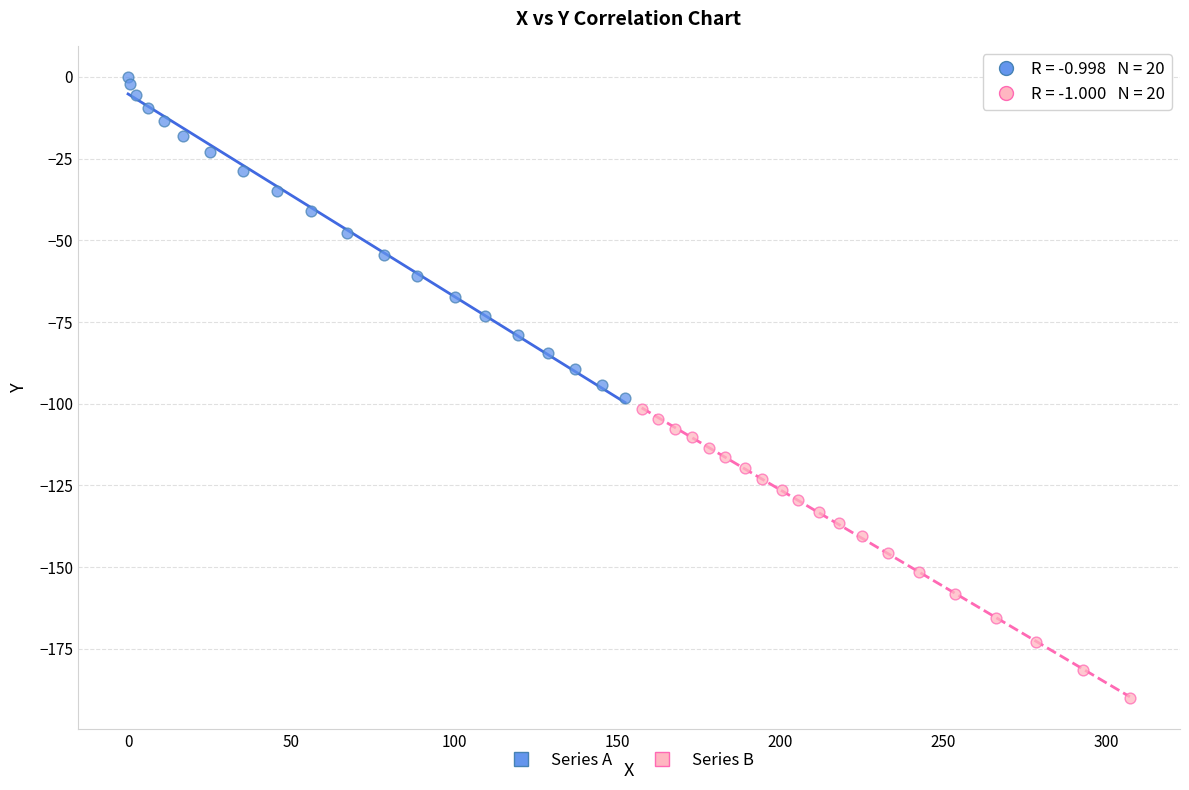

What are all the series names shown in the legend?

Series A, Series B